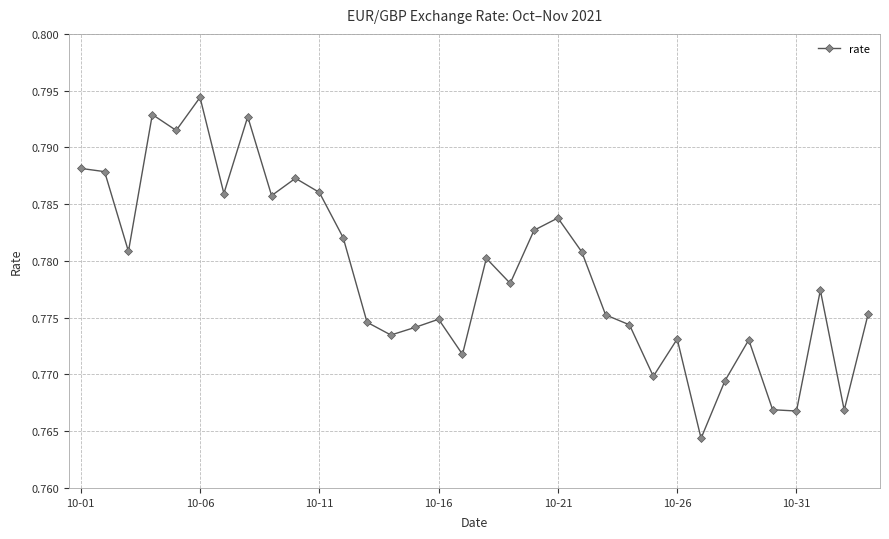

Count the values in the range 0 to 1.

34